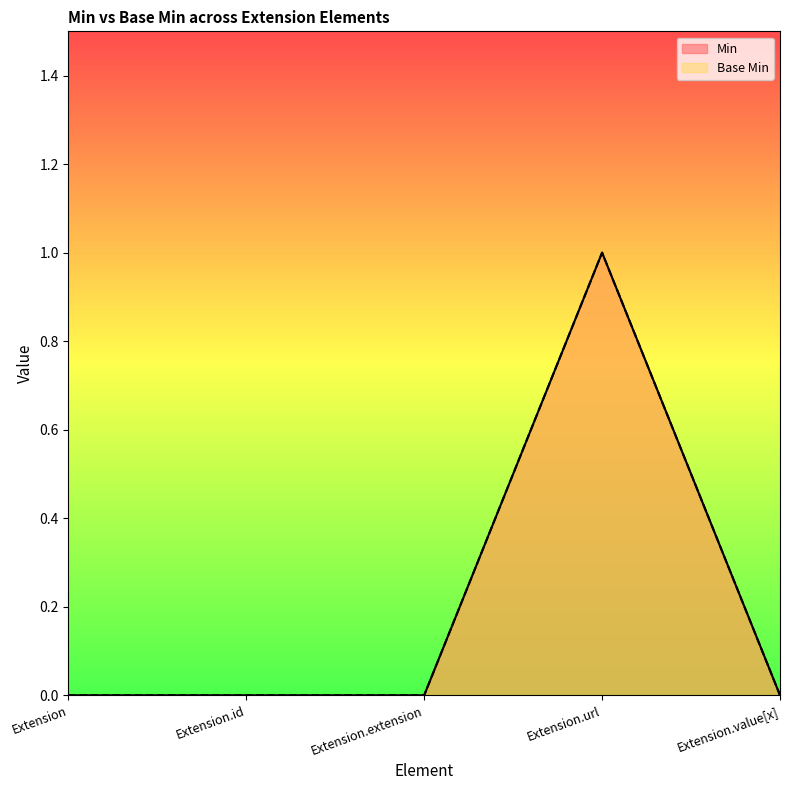

True or false: Base Min has a value of 0 at Extension.id.

True